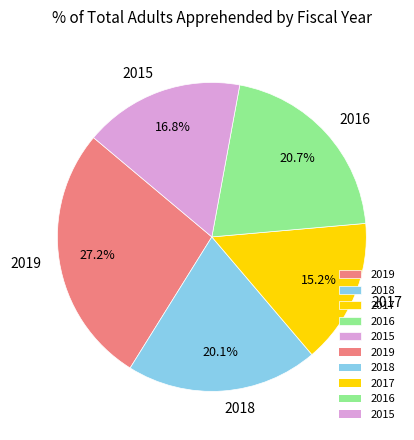

What percentage is the 2016 slice, to the nearest percent?

21%